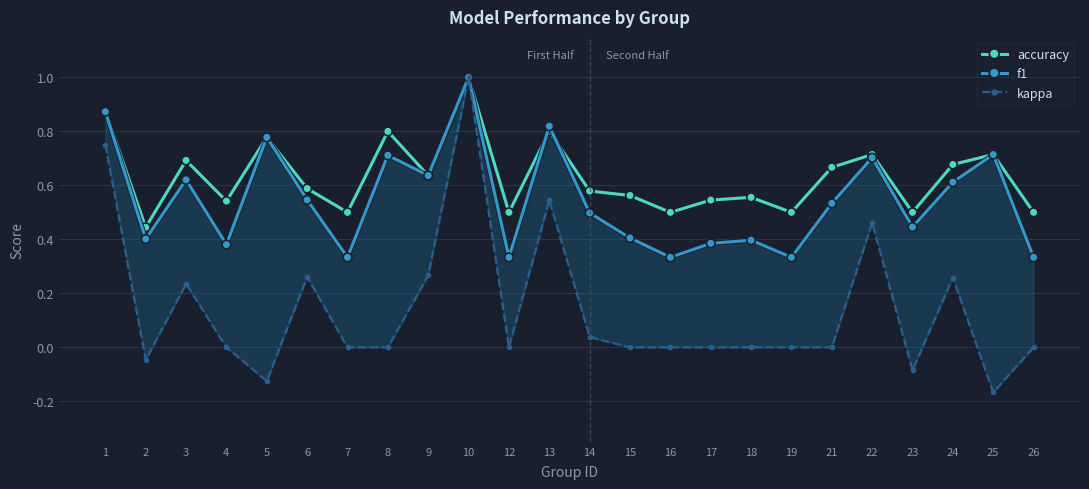

What is the sum of all accuracy values?

15.2